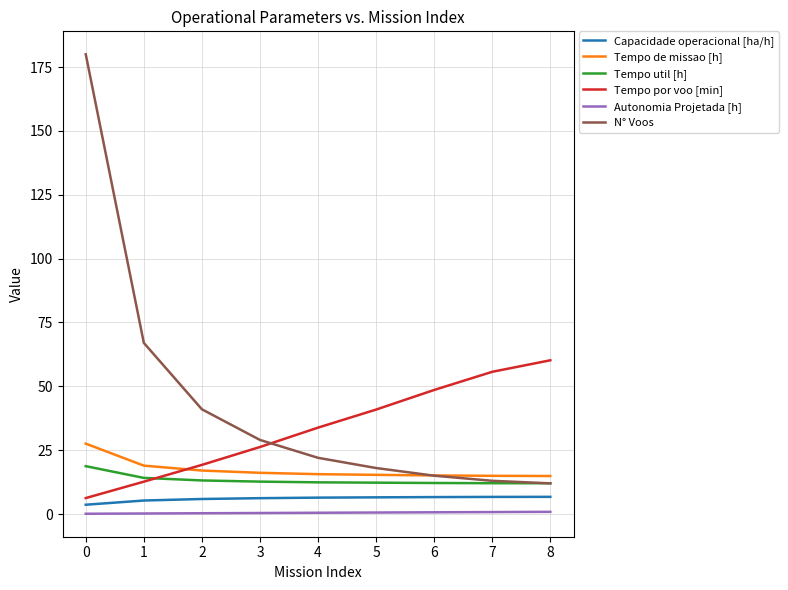

Count the number of categories in the chart.

9